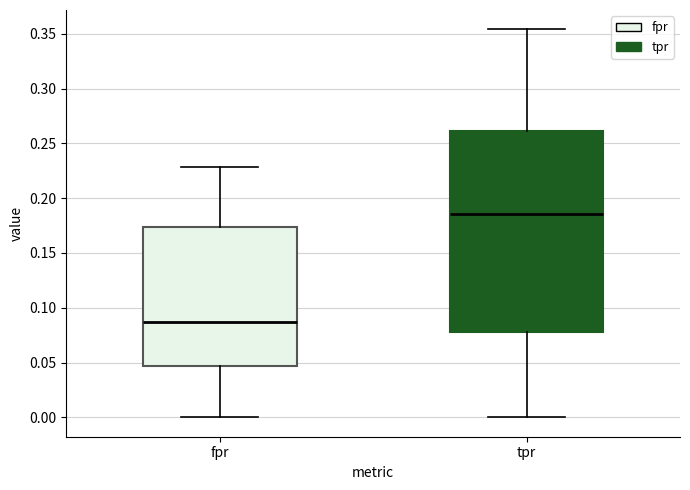

Where does the lower whisker of the box for fpr end on the y-axis? The values are not printed on the chart, so give them approximately, as read against the axis.

0.000